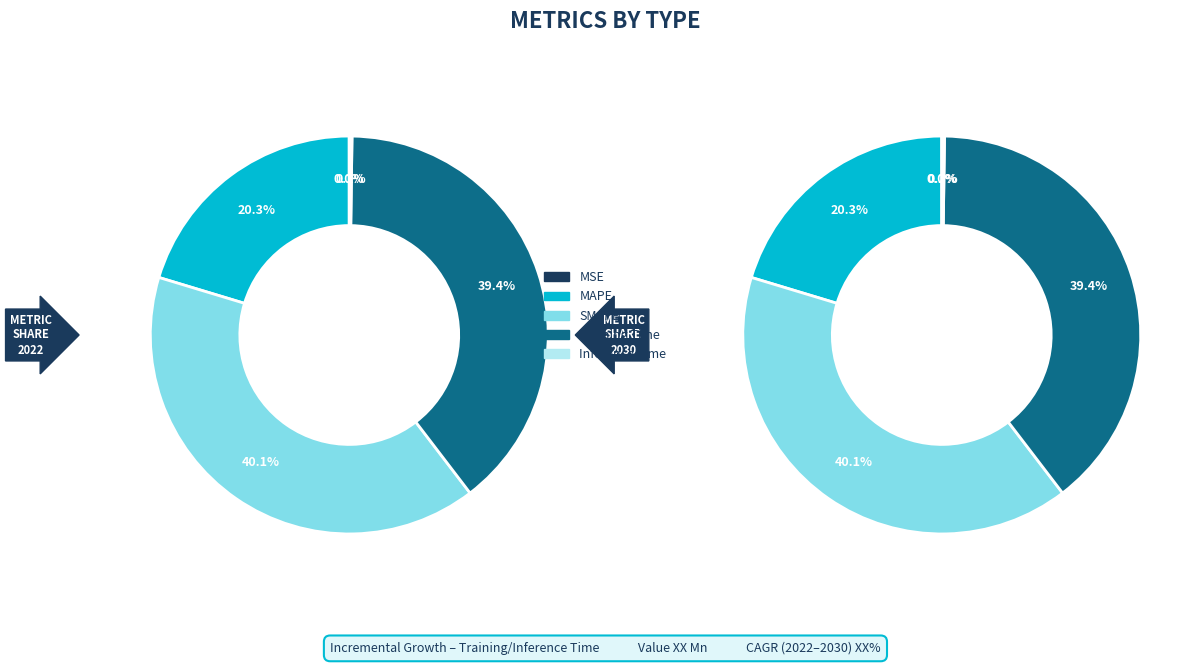

Is it true that MAPE is 20% of the pie?

True